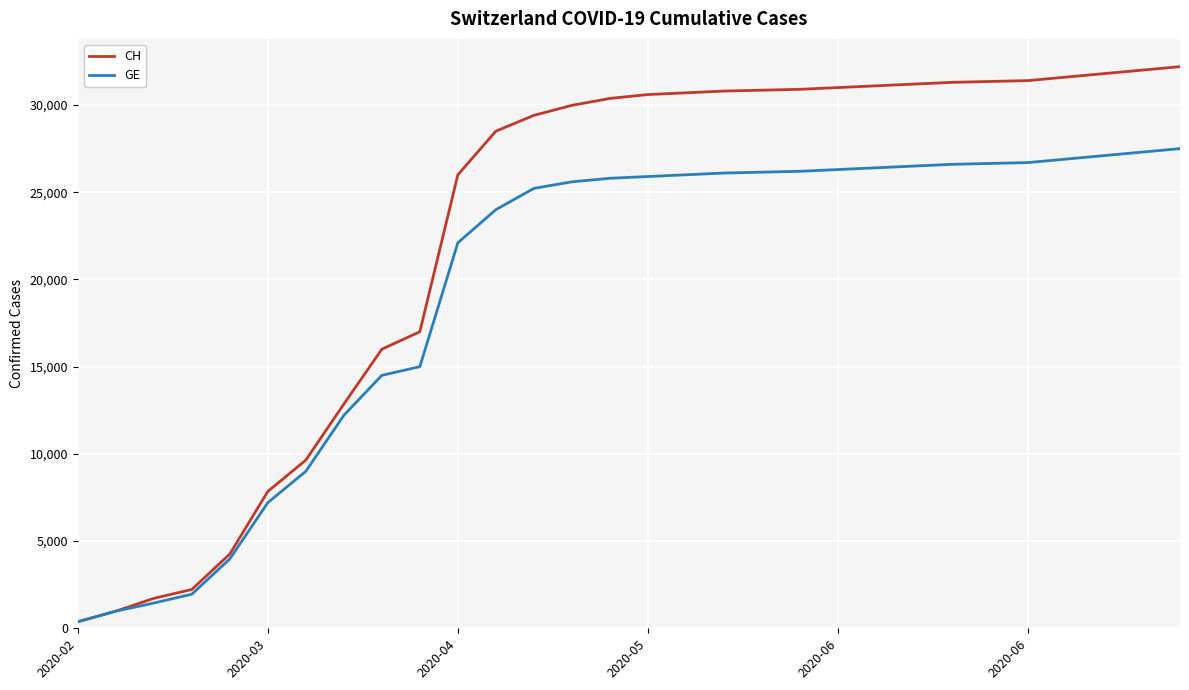

Which series has the largest total across all categories?

CH